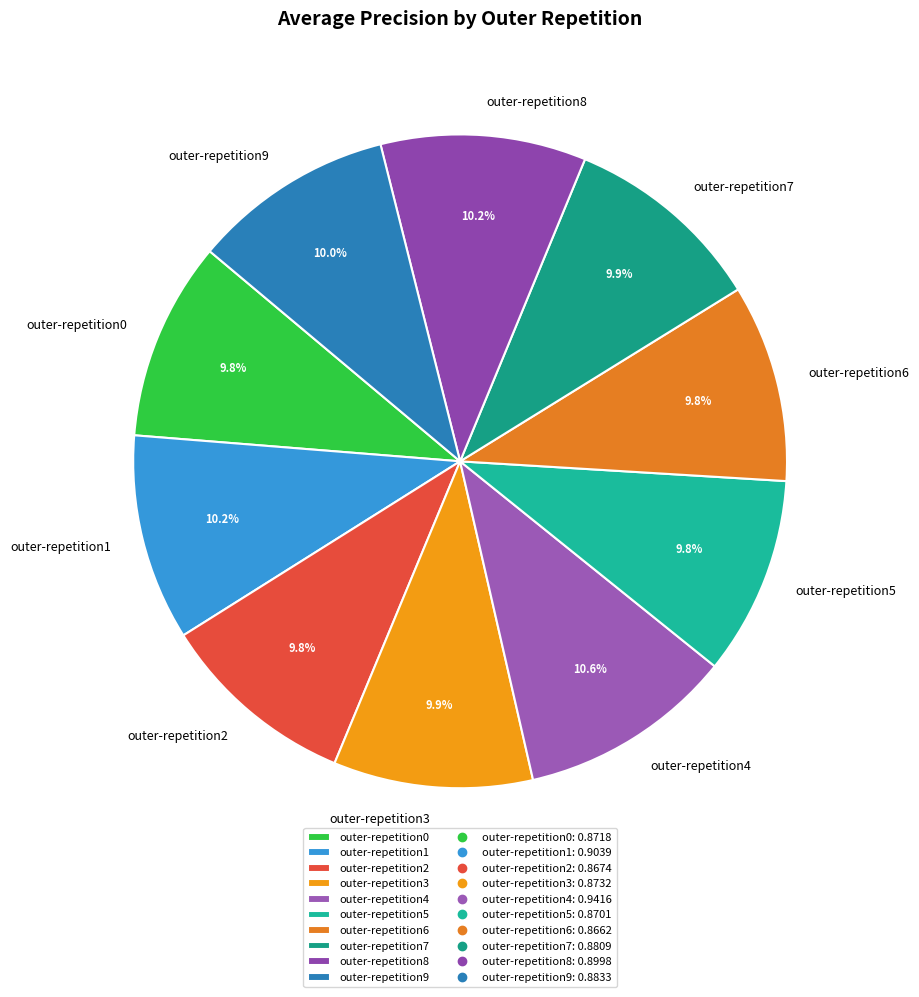

To the nearest percent, what percentage of the pie is outer-repetition2?

10%